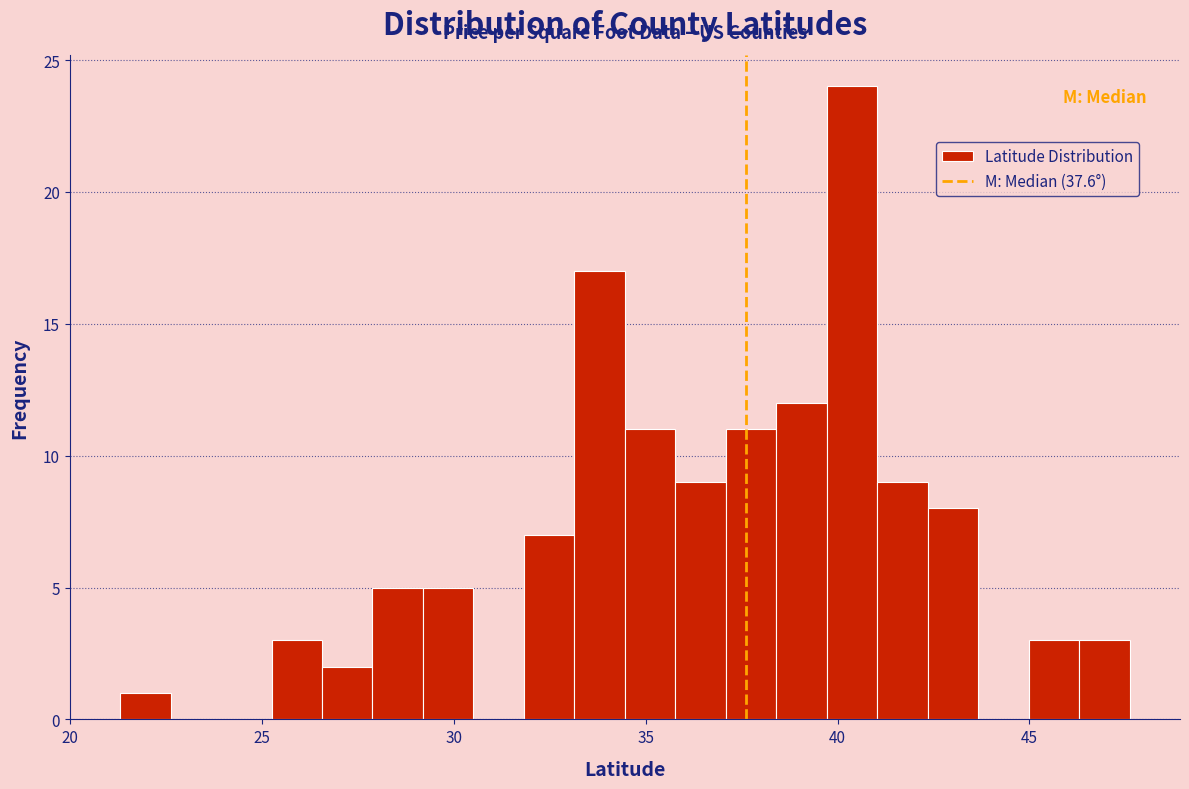

Read against the x-axis, roughly where is the centre of the tallest bar?

40.5